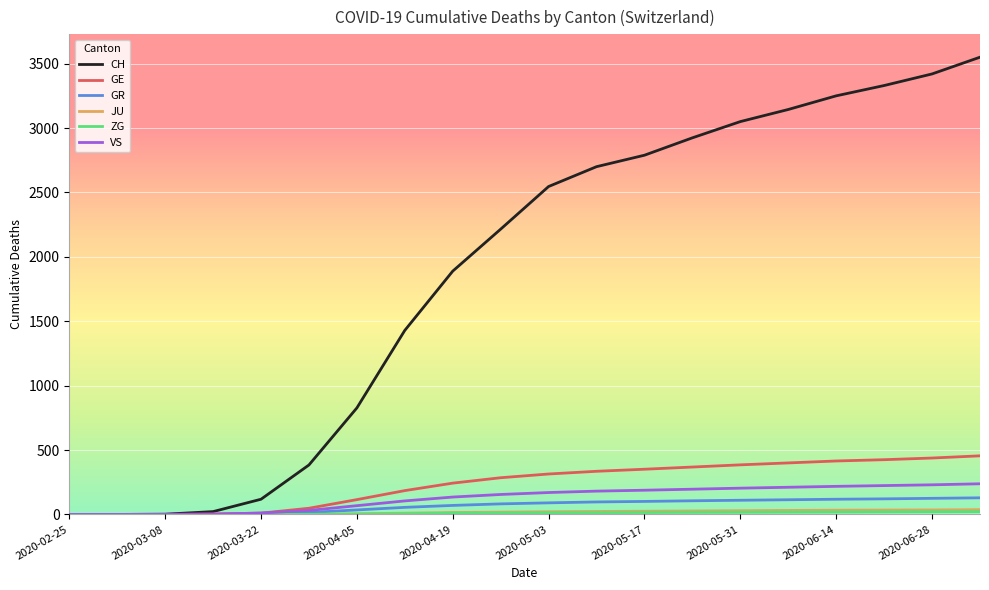

Which series has the largest range (max minus min)?

CH